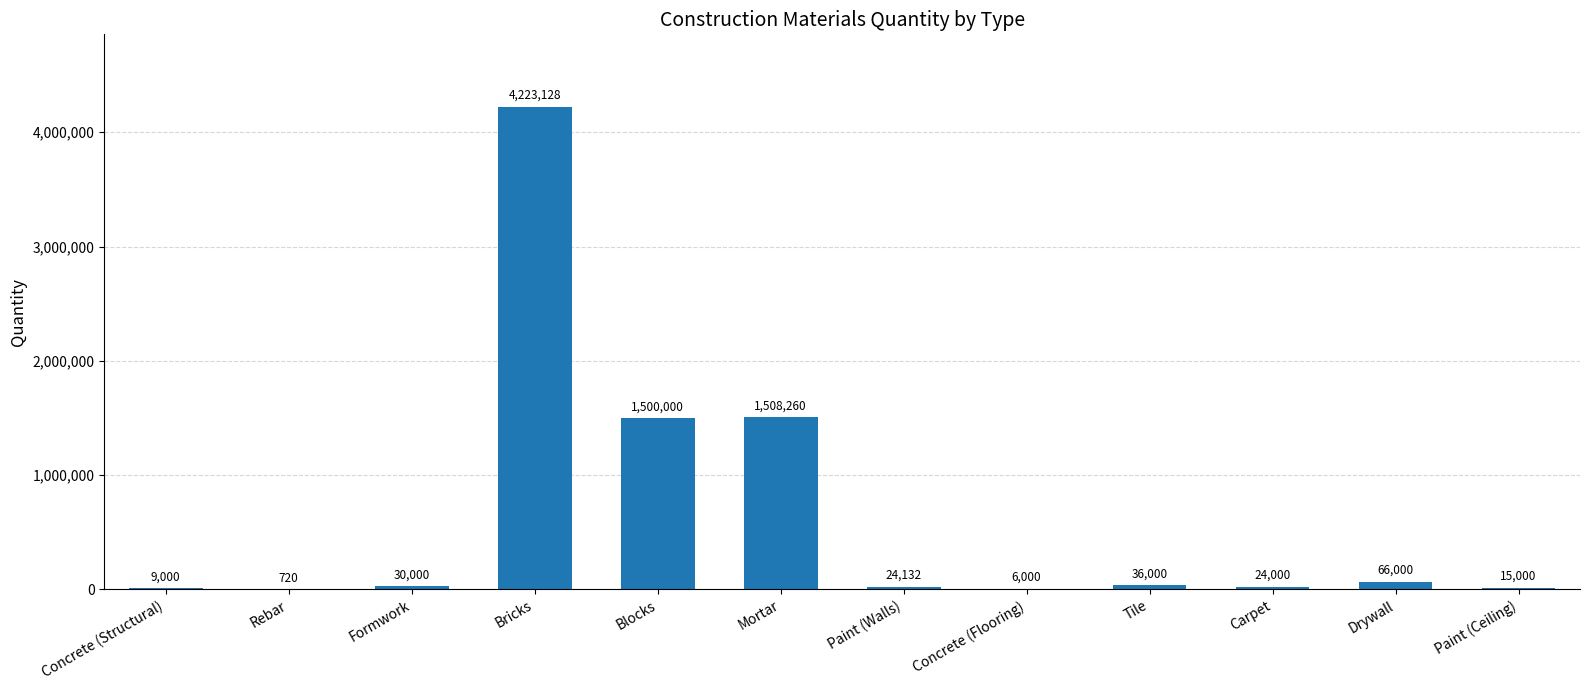

Is it true that the value at Blocks is 448294?

False